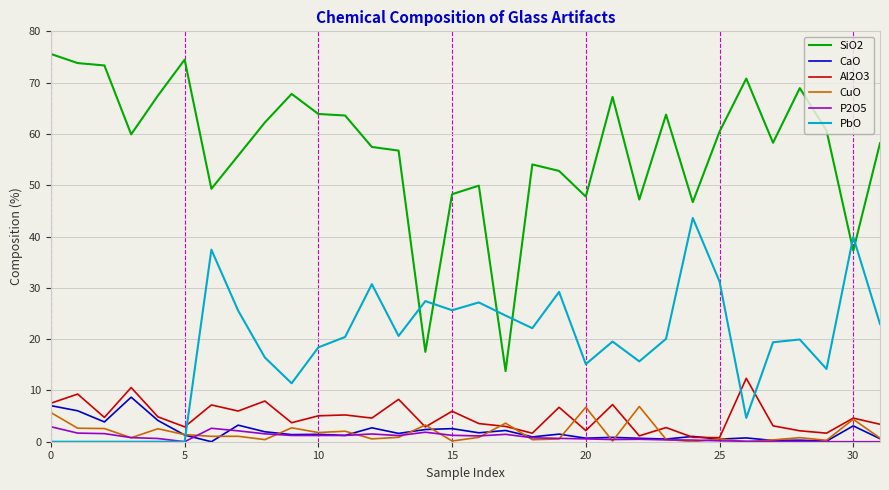

How many distinct data groups are displayed?

6